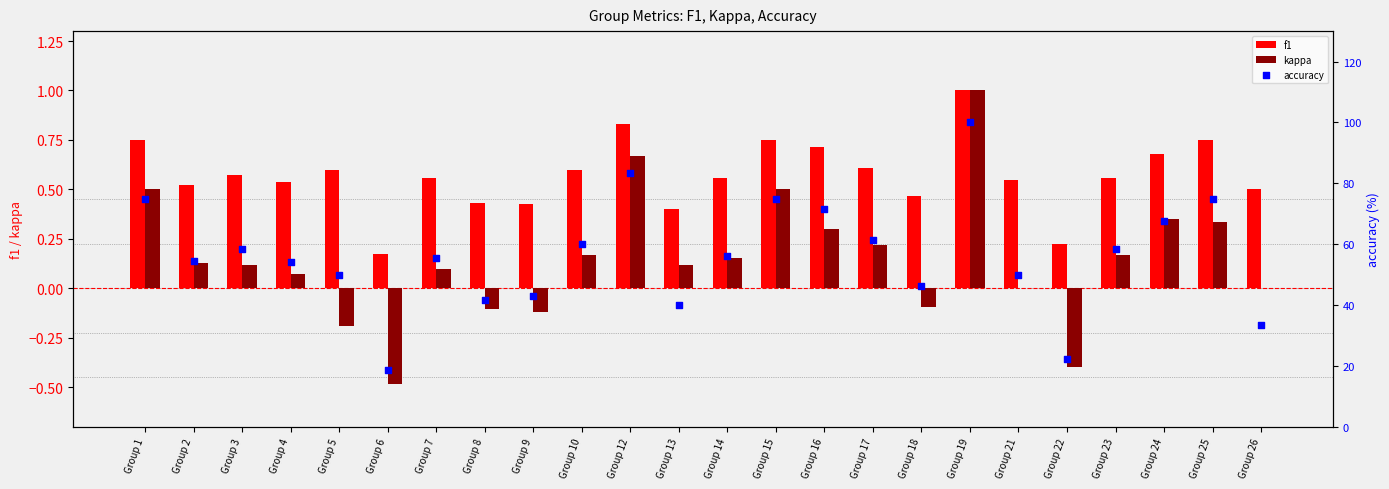

What is the total value across all series at Group 15?

76.2